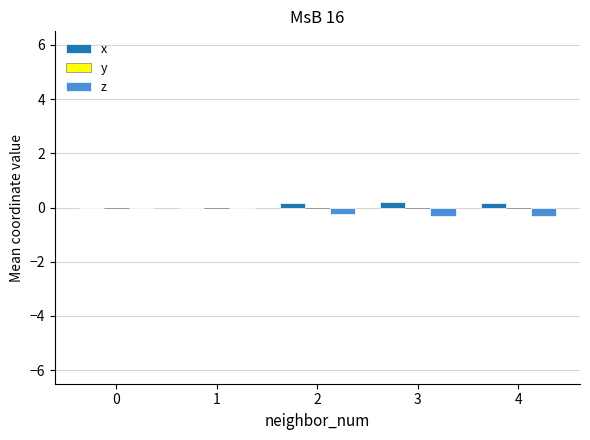

Reading left to right, extract all data points from this chart.

x: 0=0.0	1=-0.0	2=0.2	3=0.2	4=0.2
y: 0=0.0	1=-0.0	2=-0.0	3=-0.0	4=-0.0
z: 0=0.0	1=-0.0	2=-0.2	3=-0.3	4=-0.3